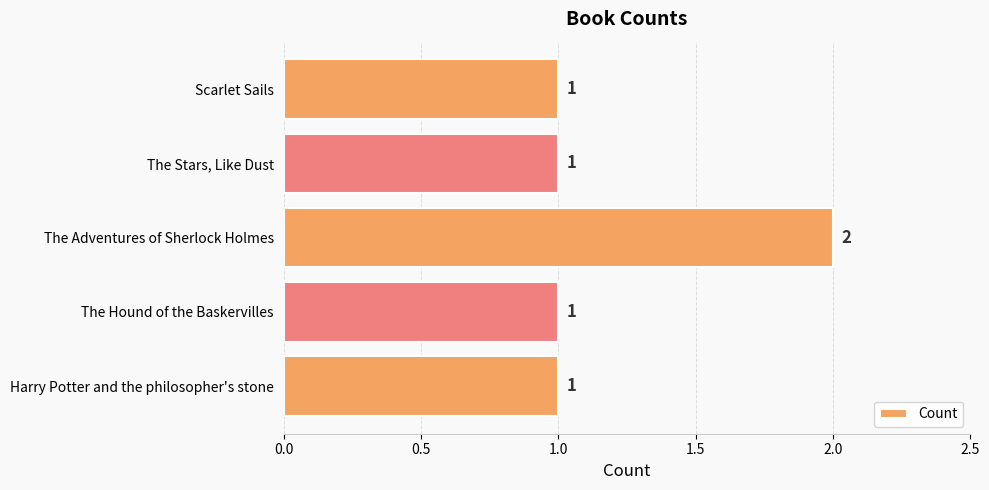

Reading bottom to top, list all the values displayed in this chart.

1	1	2	1	1